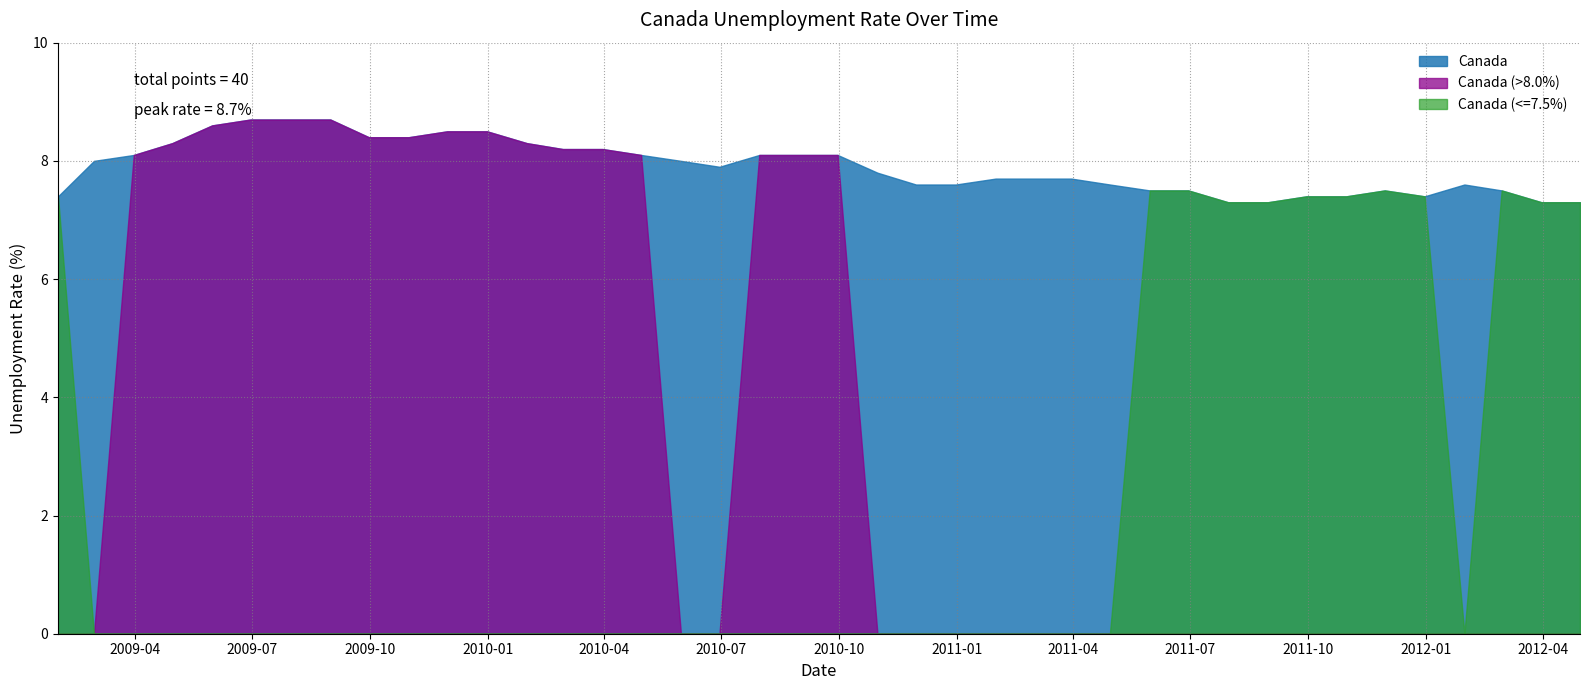

Rank the series by their average value, from lowest to highest.

Canada (<=7.5%), Canada (>8.0%), Canada